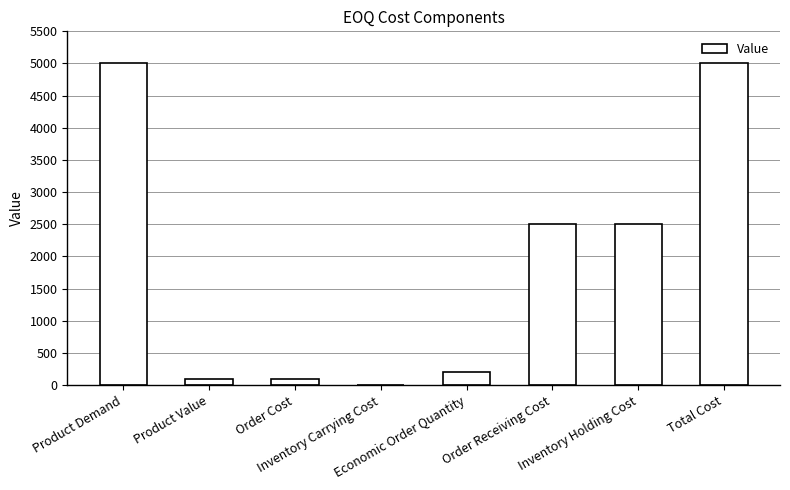

True or false: the data shows 2500.0 at Inventory Holding Cost.

True